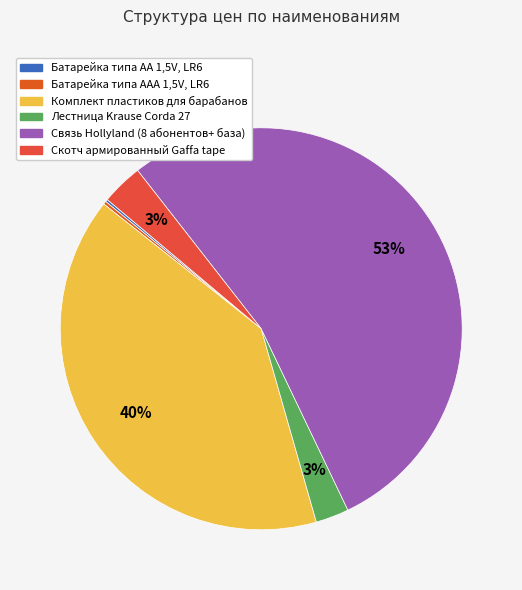

Combined, do Батарейка типа AA 1,5V, LR6 and Скотч армированный Gaffa tape account for over 50%?

No